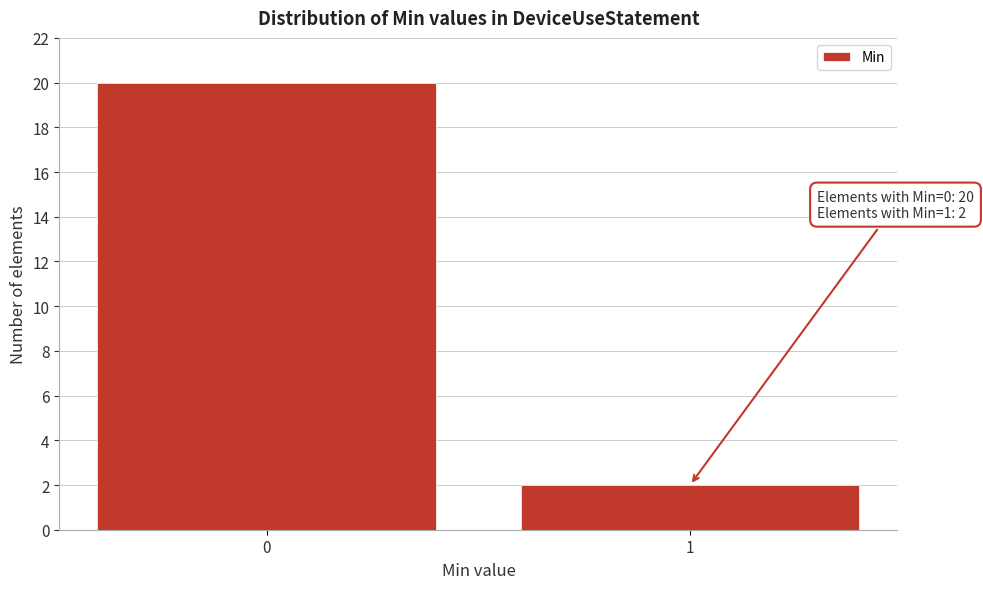

Reading left to right, extract all data points from this chart.

0=20	1=2